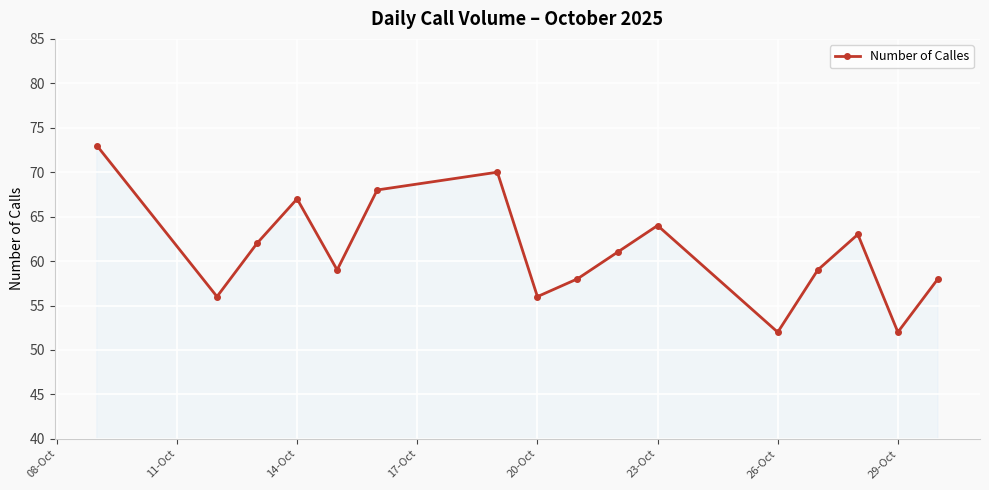

What is the greatest value displayed?

73